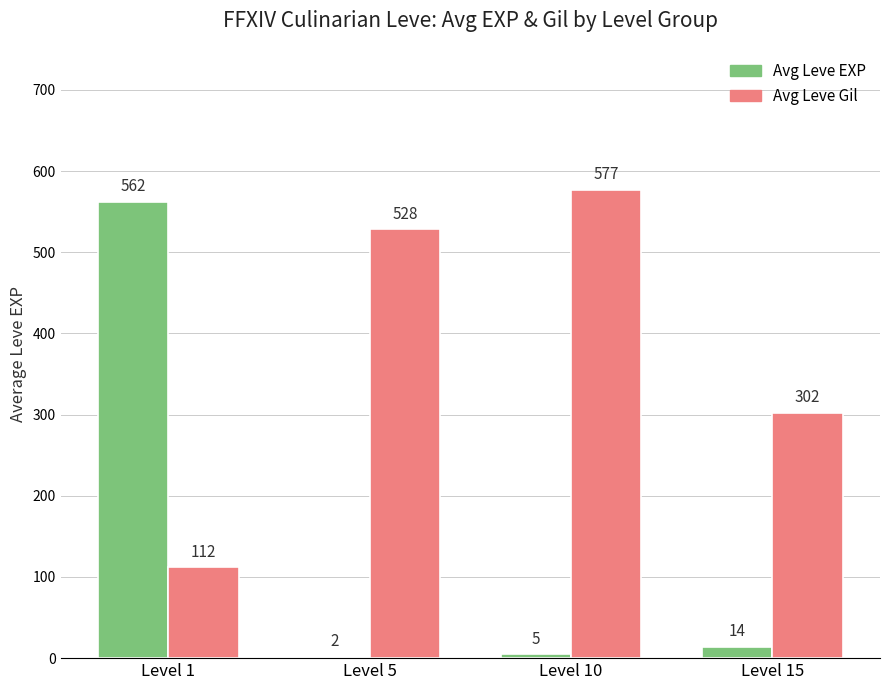

What is the total value across all series at Level 5?

530